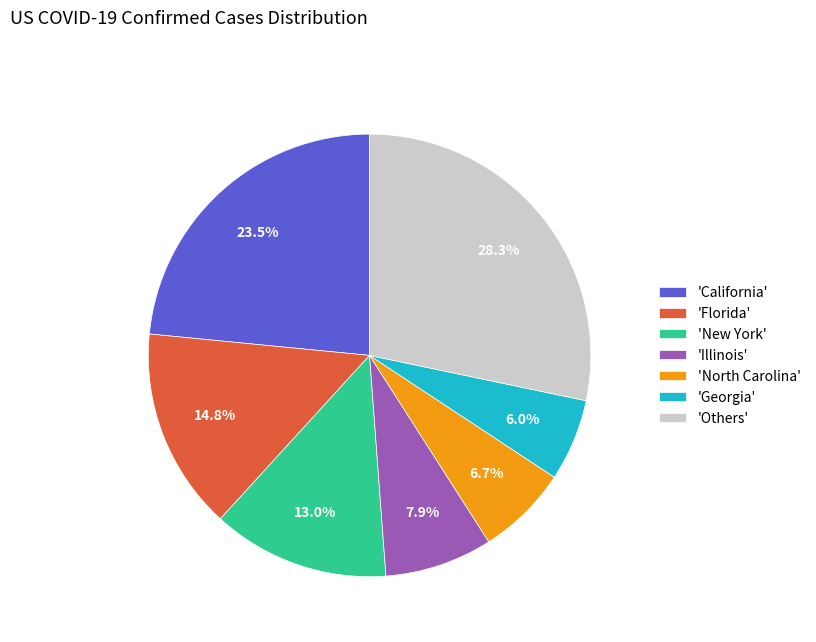

Rank the categories by value from lowest to highest.

'Georgia', 'North Carolina', 'Illinois', 'New York', 'Florida', 'California', 'Others'